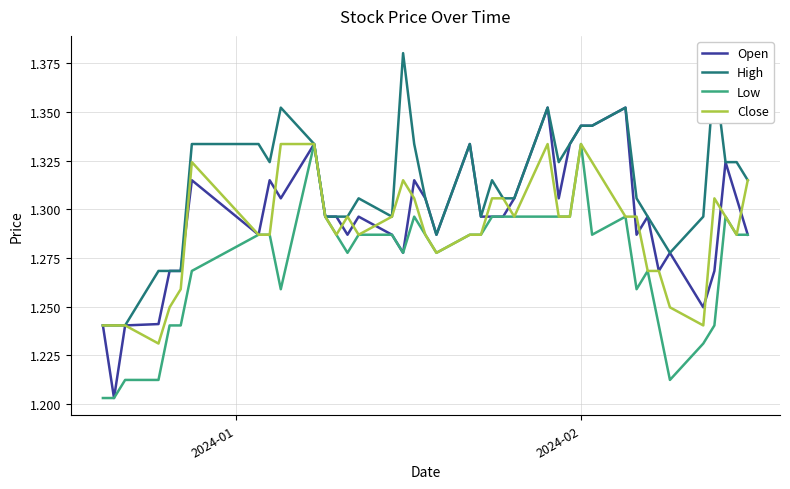

Which series has the largest total across all categories?

High